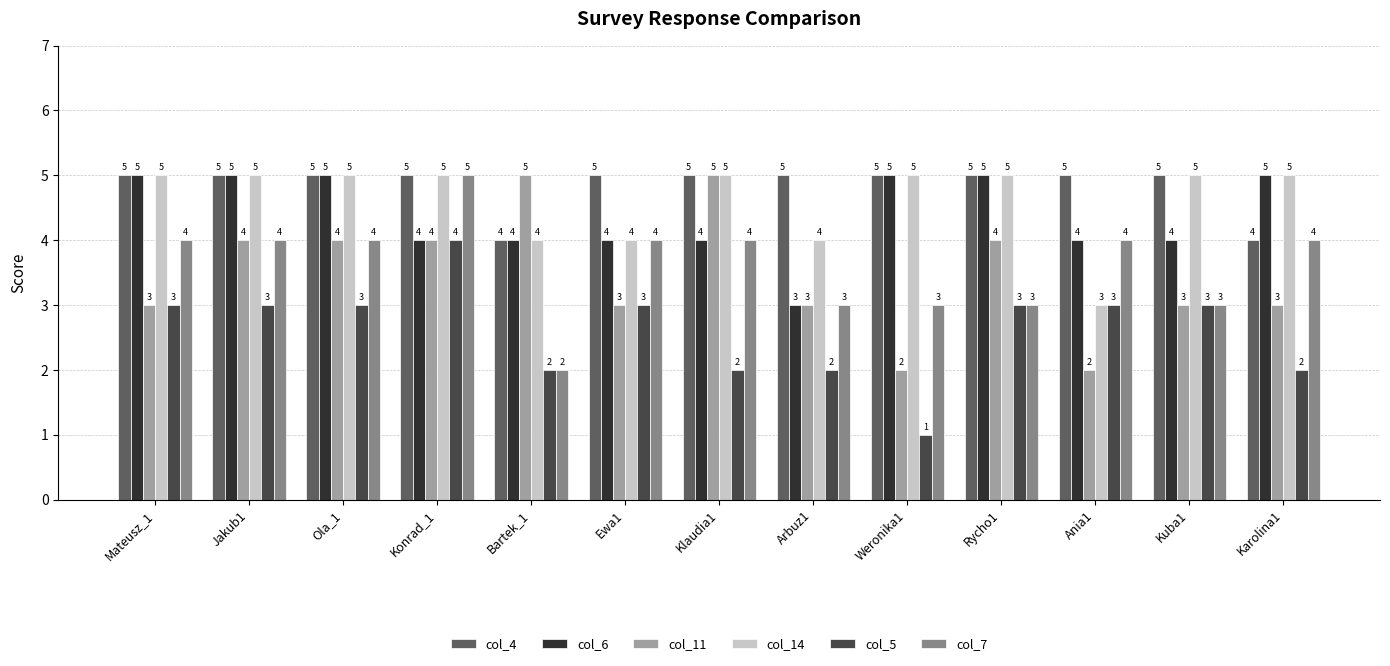

Count the number of data series in this chart.

6